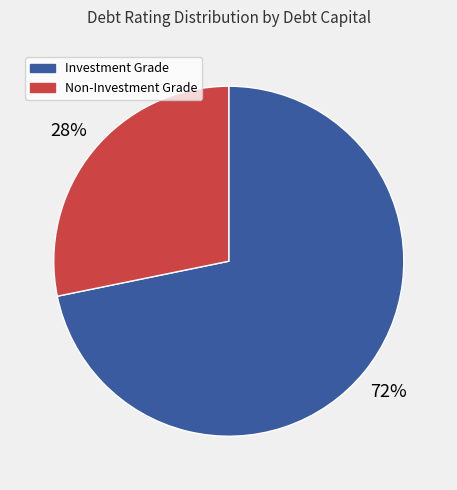

Is there a majority slice in this chart?

Yes